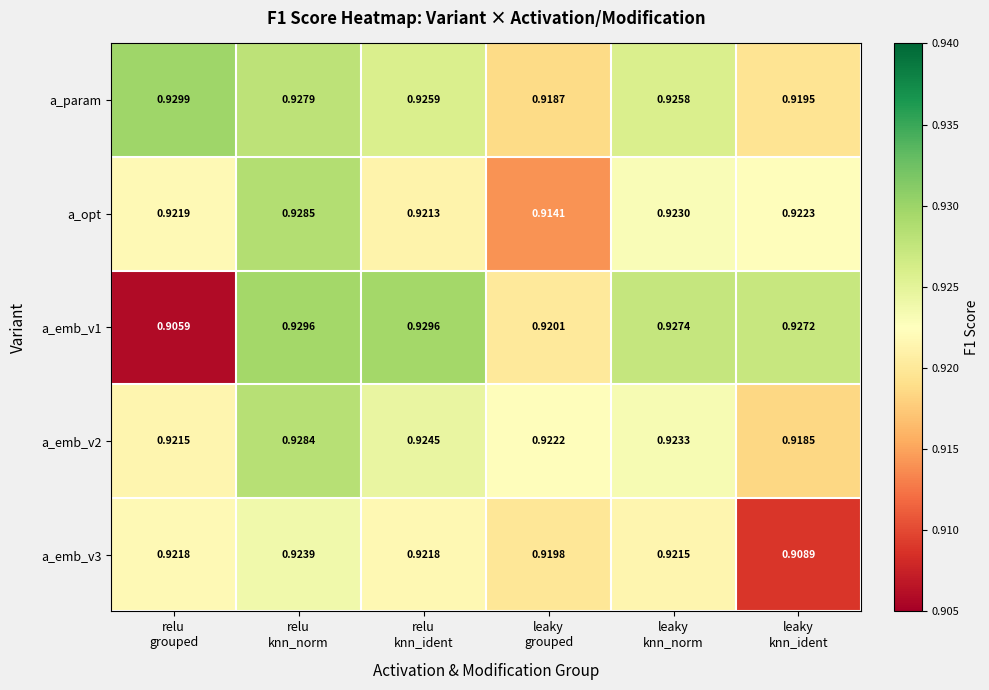

Which series has the largest total across all categories?

a_param